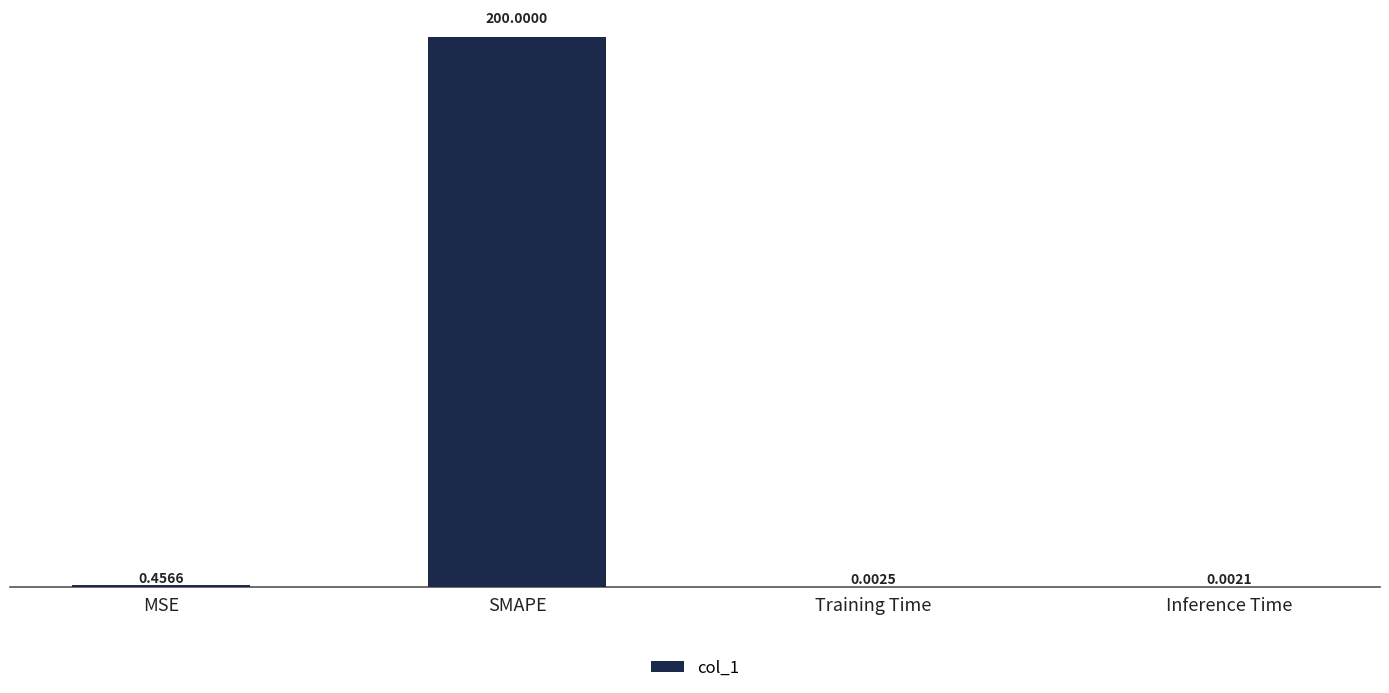

Between Inference Time and MSE, which is larger?

MSE